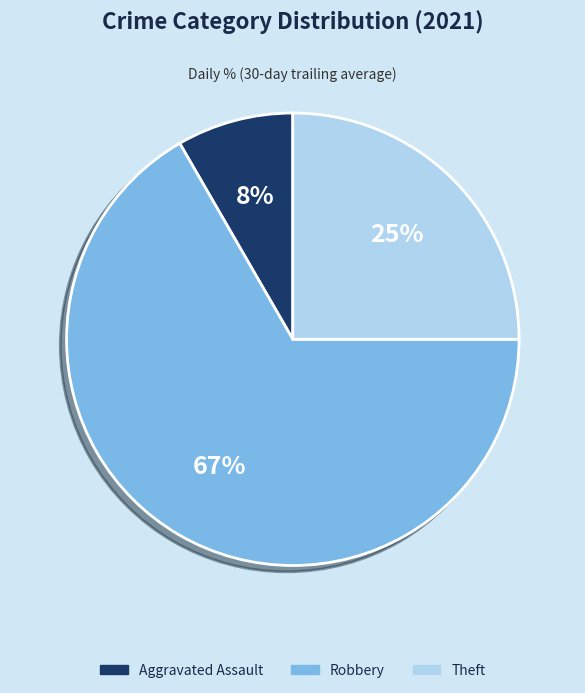

Combined, do Theft and Aggravated Assault account for over 50%?

No